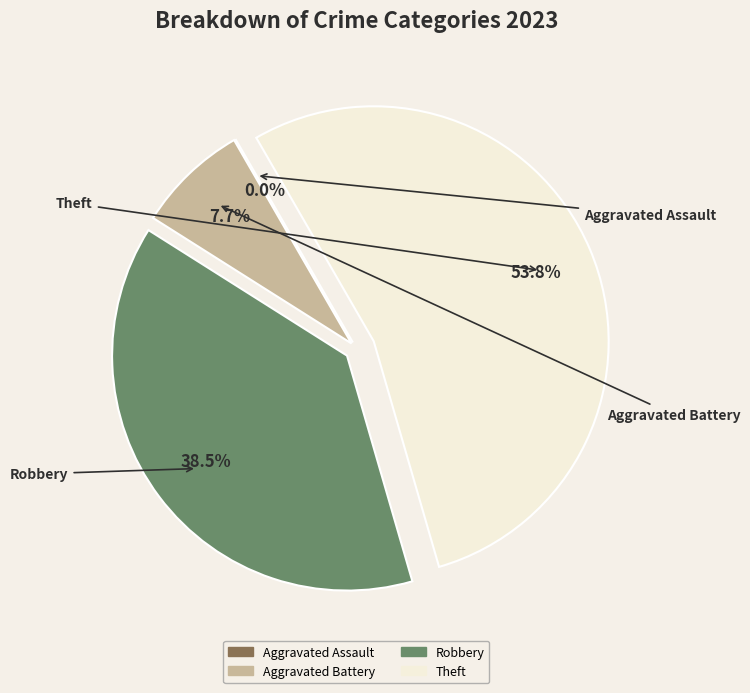

What percentage do Aggravated Assault and Aggravated Battery together represent?

7.7%